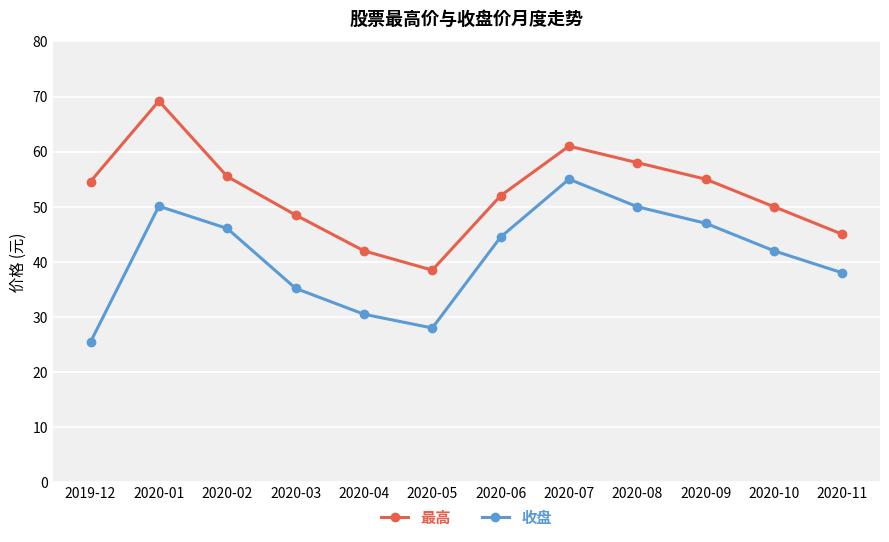

Does the chart display data point markers on the line(s)?

Yes